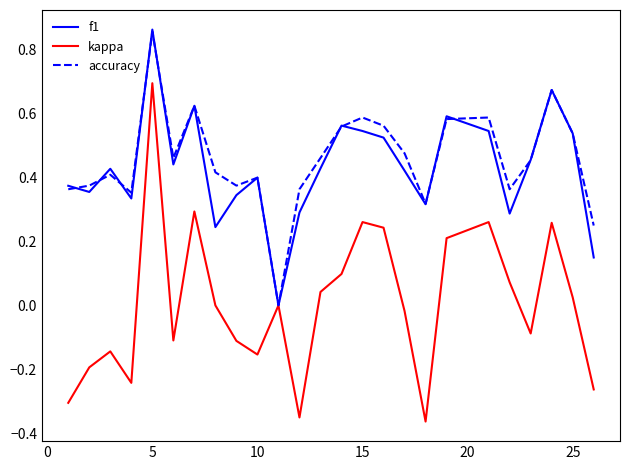

Count the f1 values in the range 0 to 1.

25